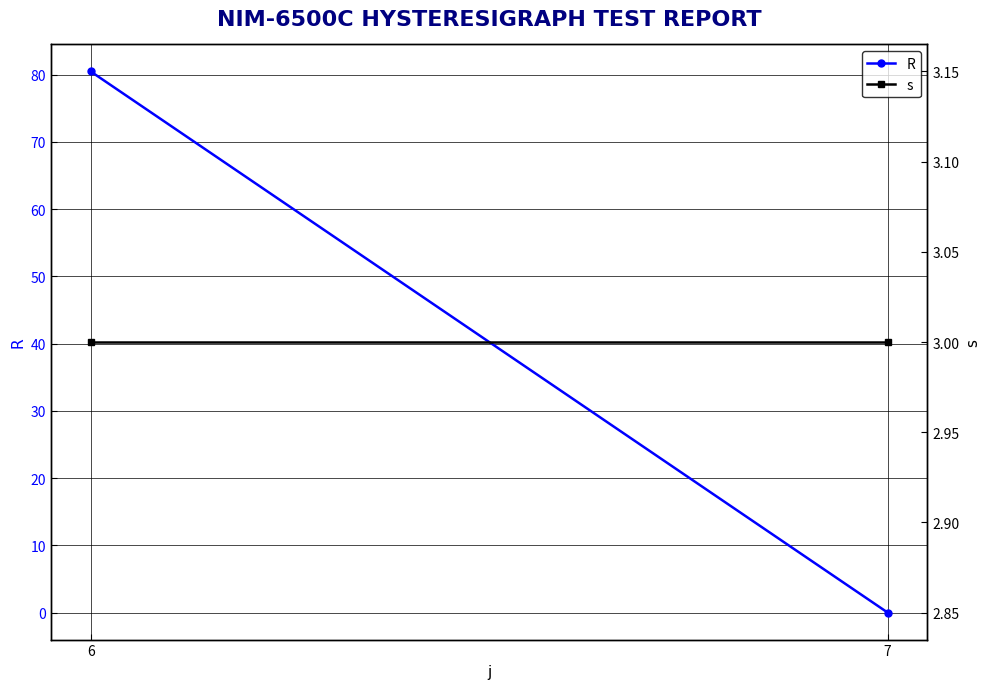

What are all the series names shown in the legend?

R, s